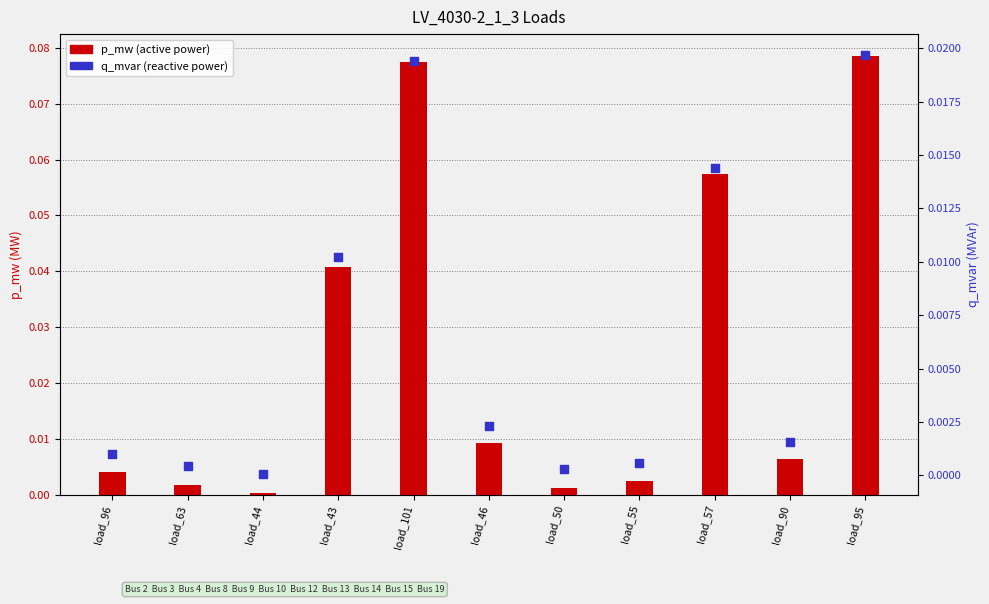

Which series contains the highest Y value?

p_mw